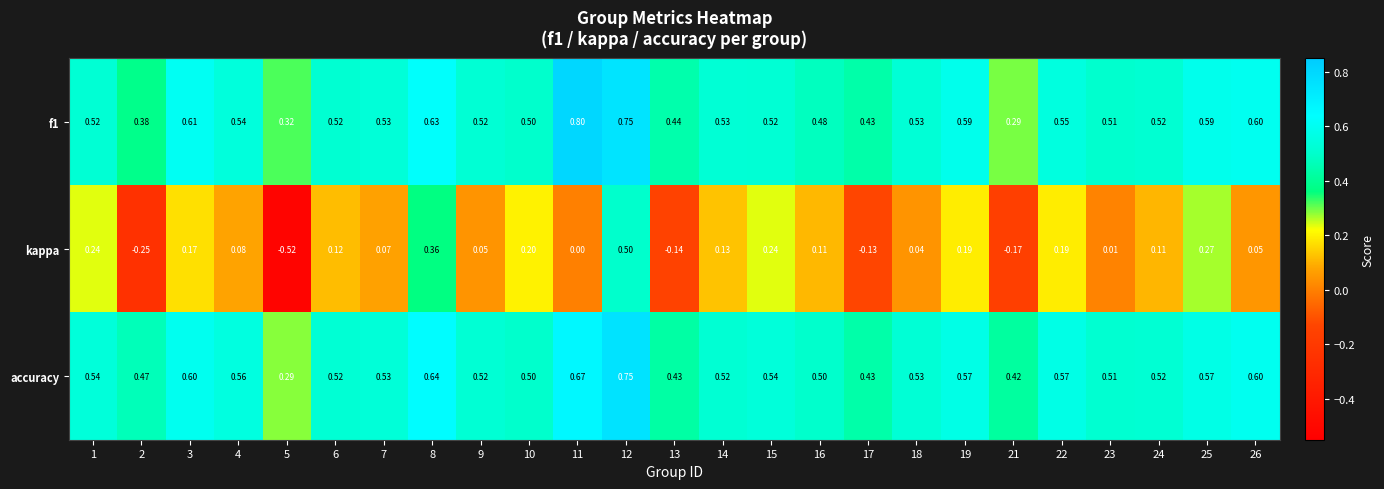

What is the total value across all series at 16?

1.1